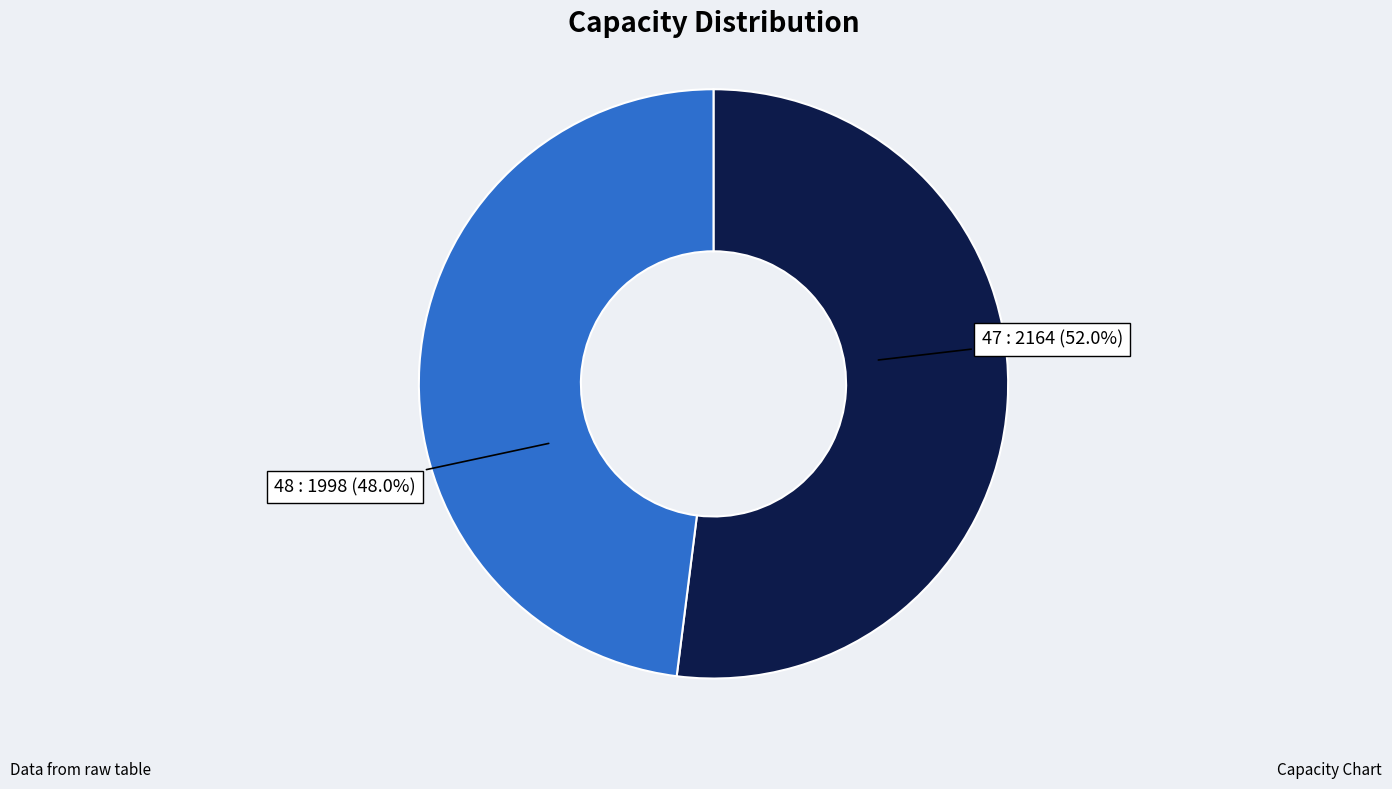

Count the number of slices in the pie.

2